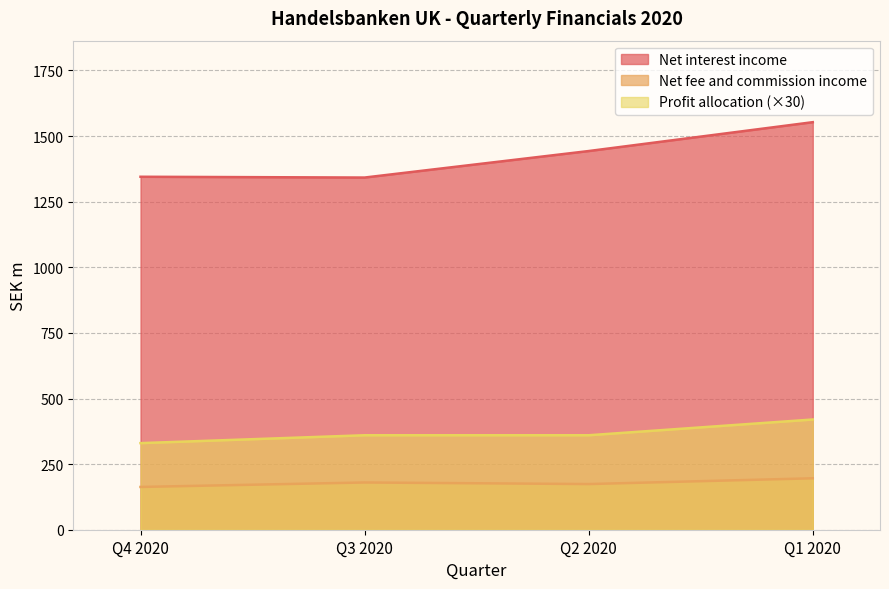

What position from the right is Q3 2020?

3